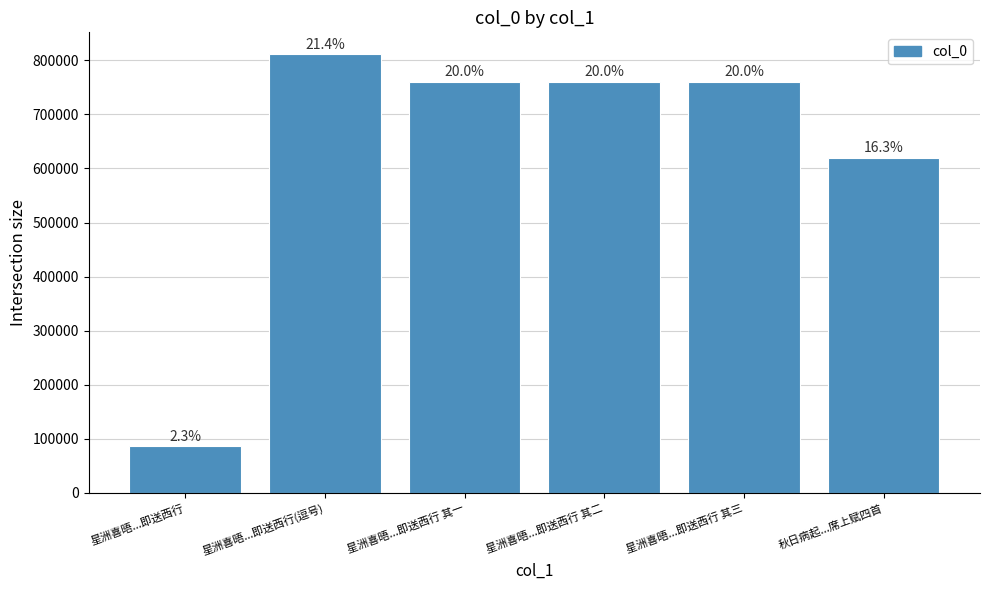

Are the bars horizontal?

No